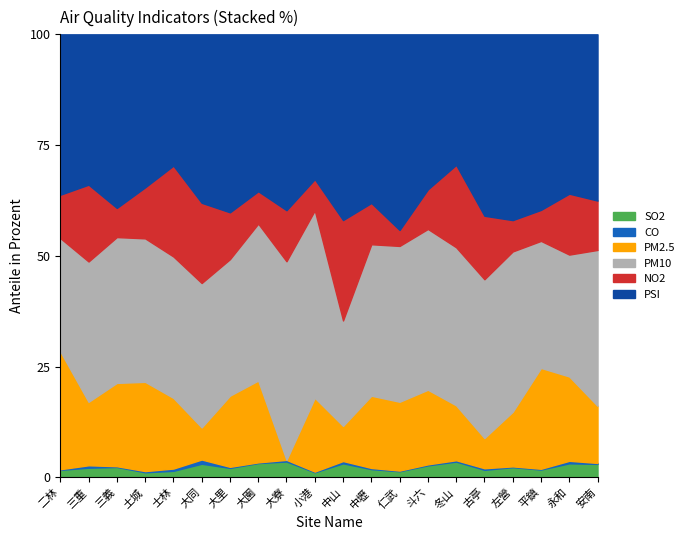

Does the chart display data point markers on the line(s)?

No